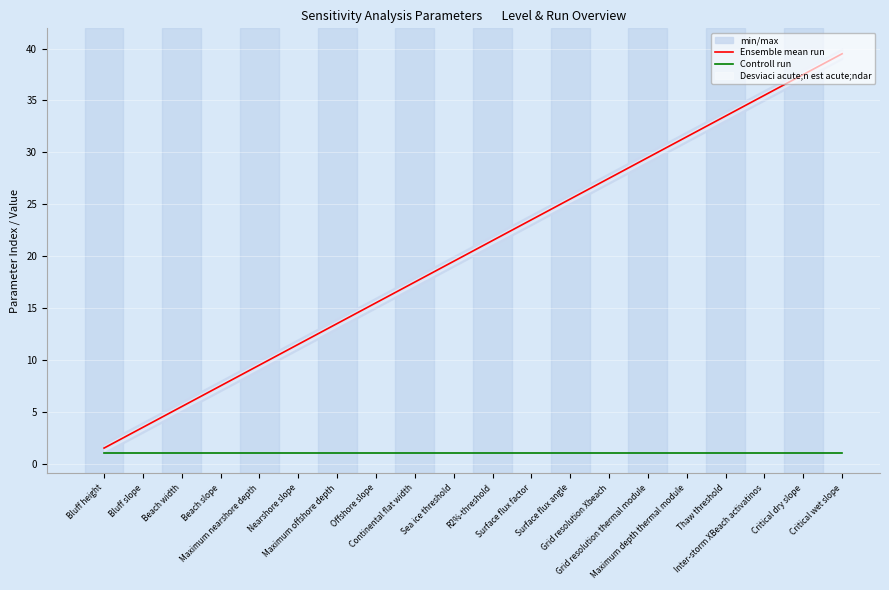

Rank the series by their average value, from lowest to highest.

Controll run, Ensemble mean run